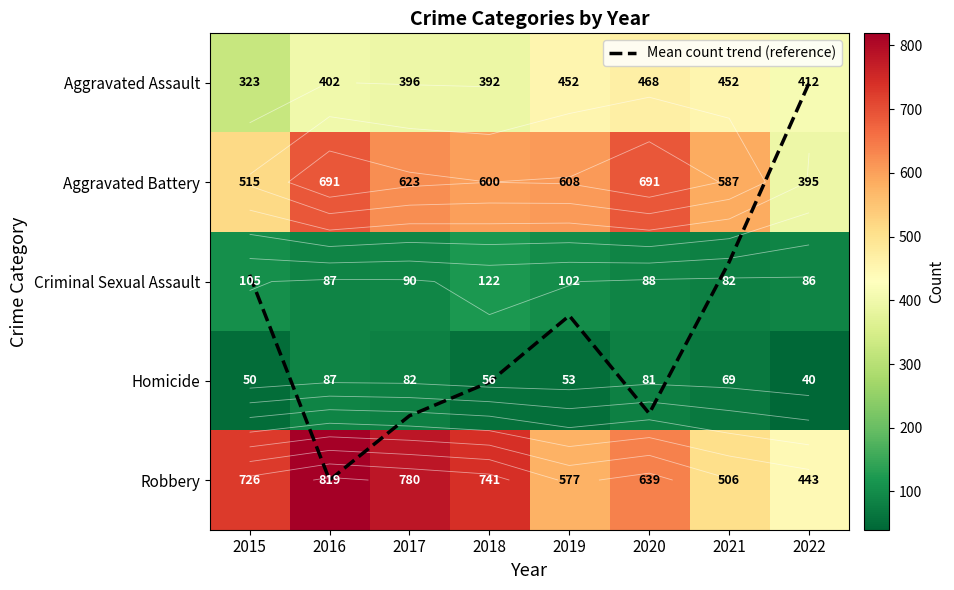

True or false: Mean count trend (reference) has a value of 0.8 at 2019.

False